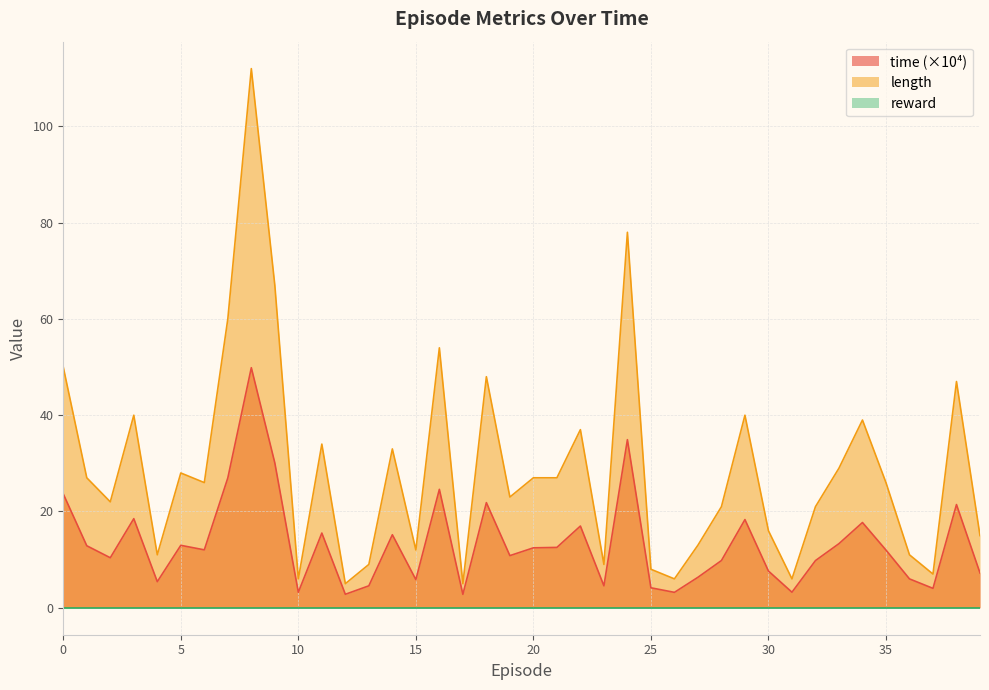

What is the sum of the time values at 17 and 16?

27.4